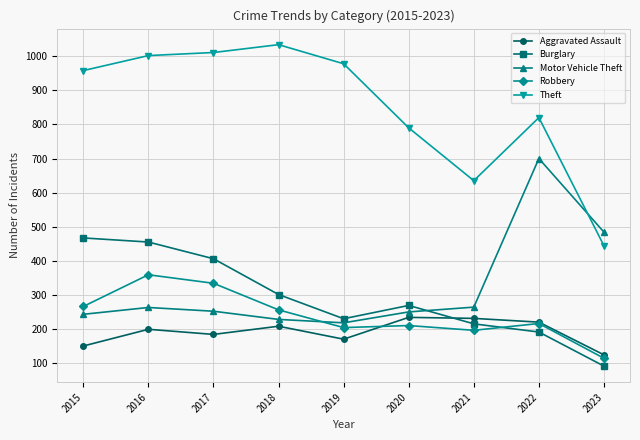

List the series in order of their peak value, lowest first.

Aggravated Assault, Robbery, Burglary, Motor Vehicle Theft, Theft